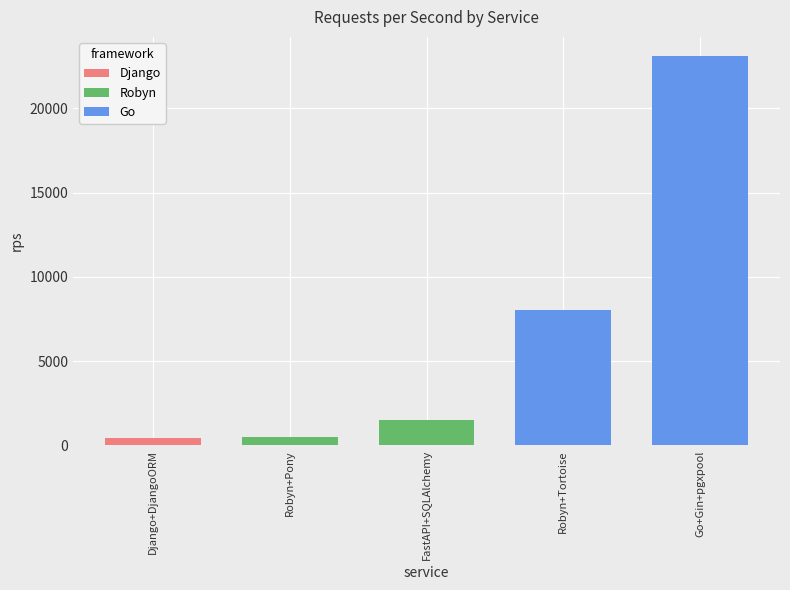

What position from the left is FastAPI+SQLAlchemy?

3